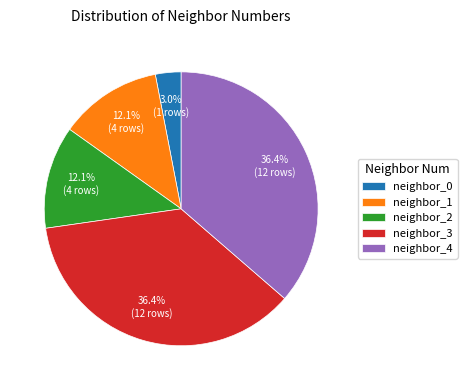

To the nearest percent, what is the combined percentage of neighbor_2 and neighbor_1?

24%